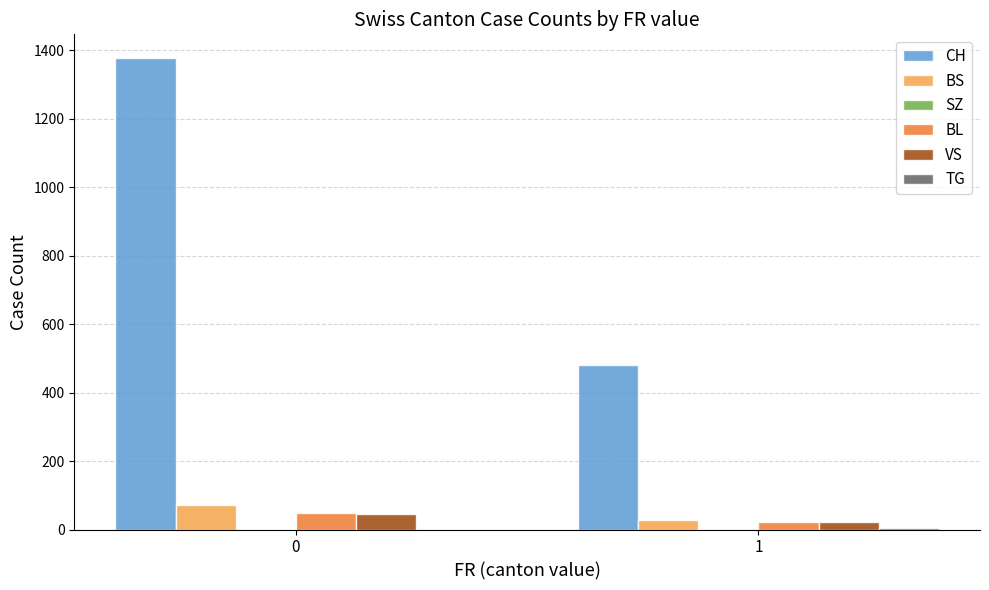

Count the BS values in the range 29 to 71.

2